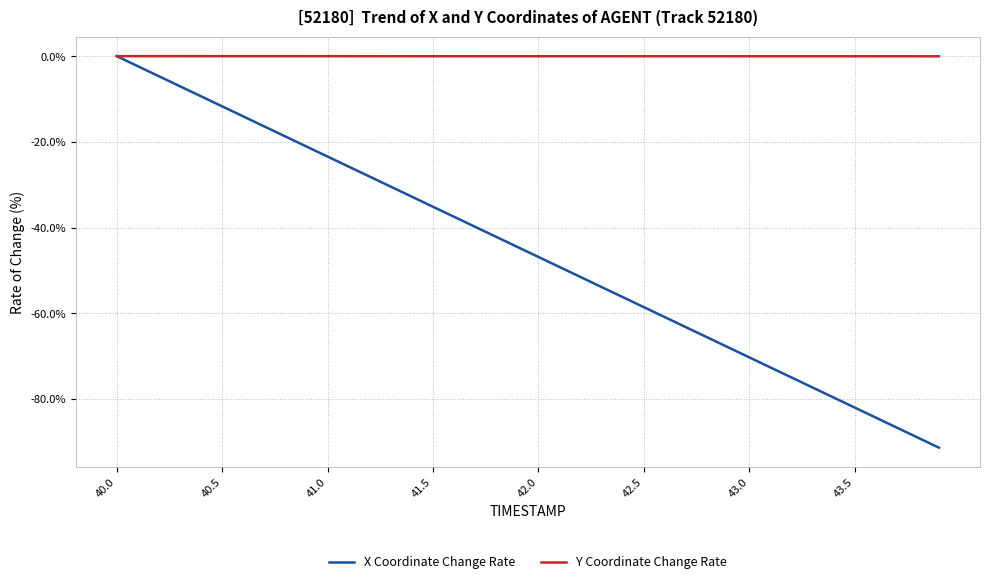

What are all the series names shown in the legend?

X Coordinate Change Rate, Y Coordinate Change Rate